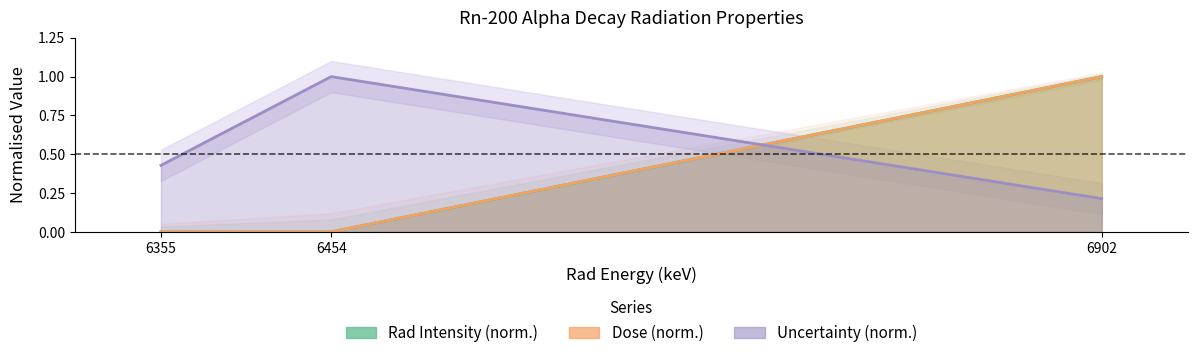

What is the difference between the highest and lowest values at 6355?

0.4